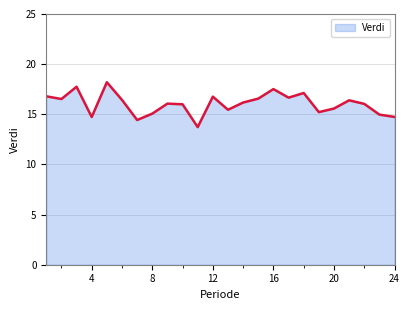

What is the average value?

16.0